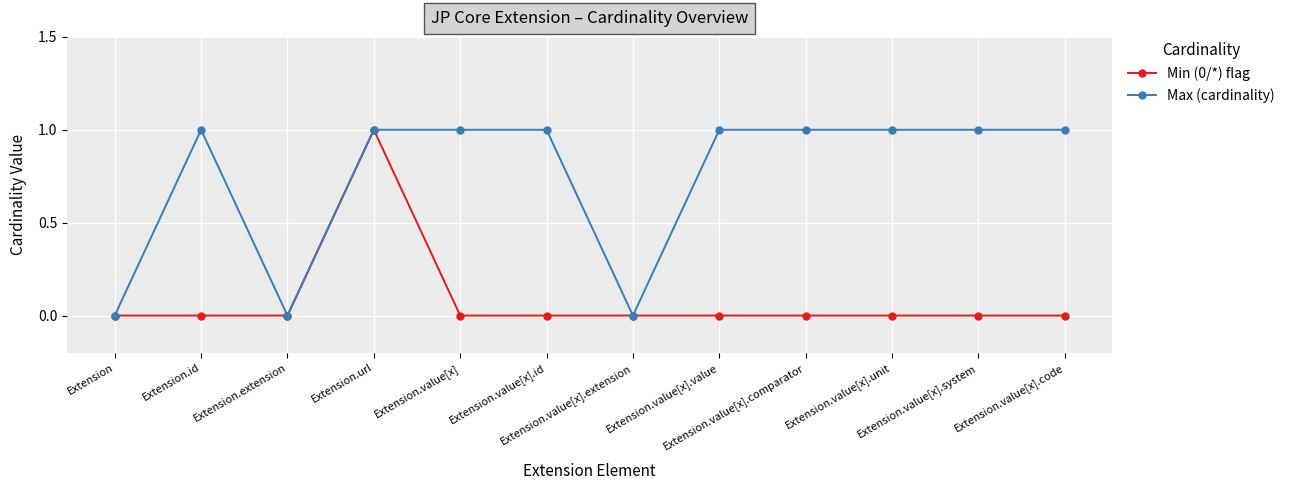

Which series has the largest total across all categories?

Max (cardinality)